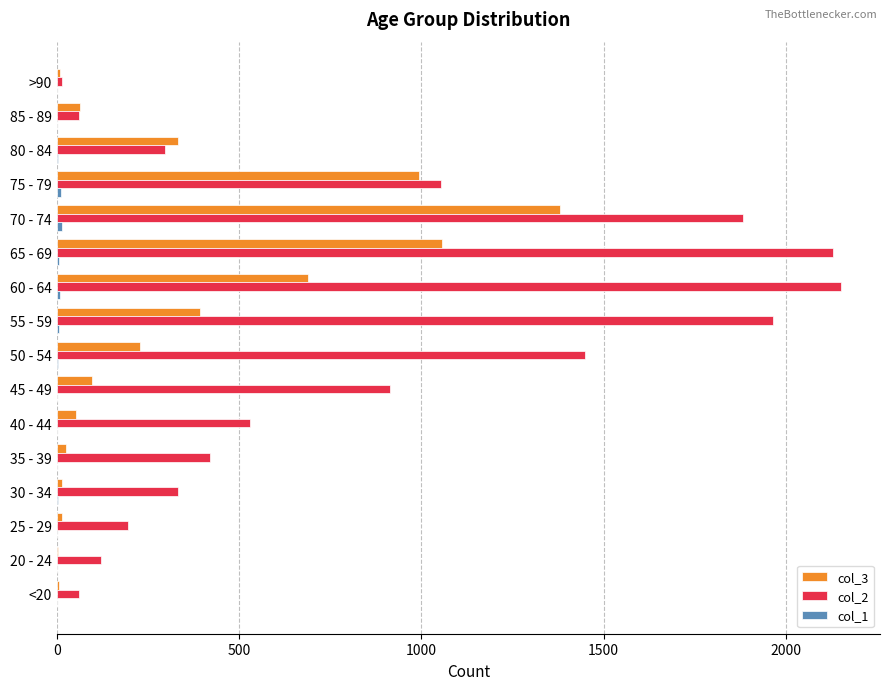

Is it true that col_3 equals 689 at 60 - 64?

True